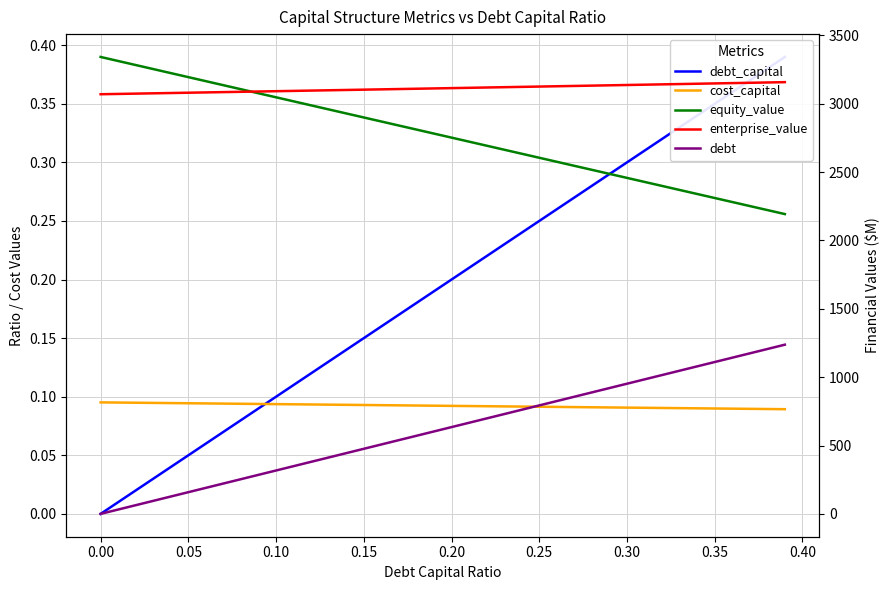

What is the maximum value for enterprise_value?

3157.8